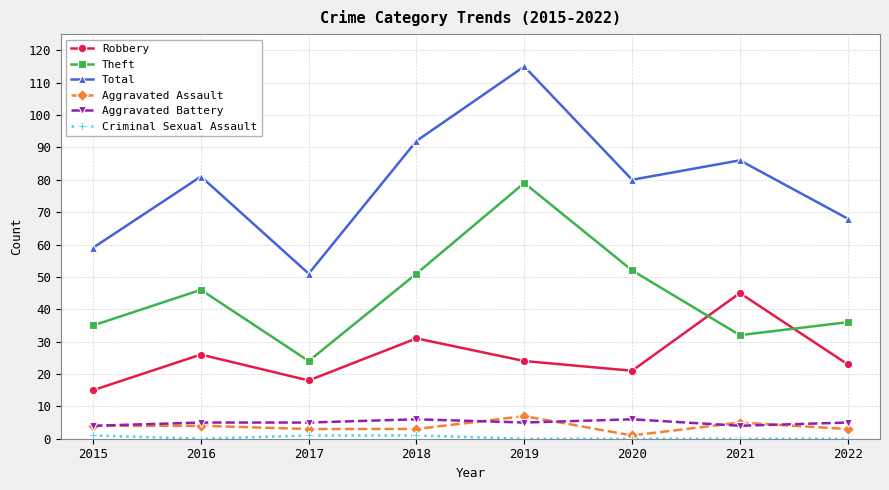

How many lines are shown in the chart?

6